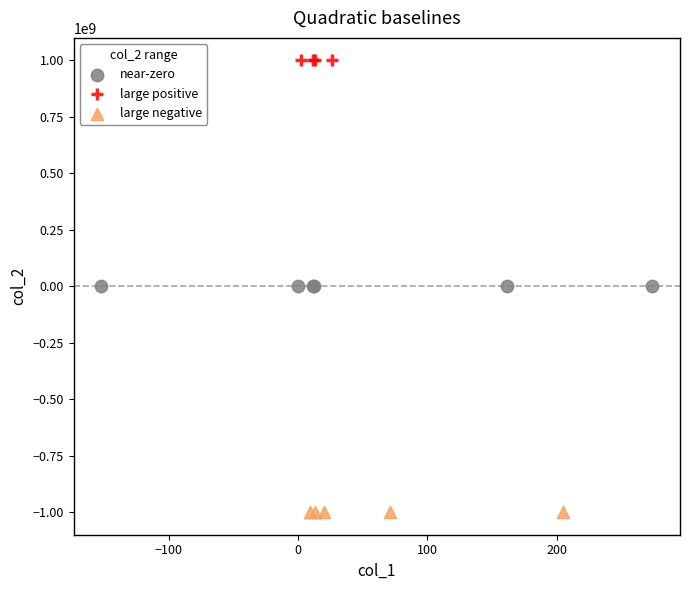

Which series contains the lowest Y value?

large negative